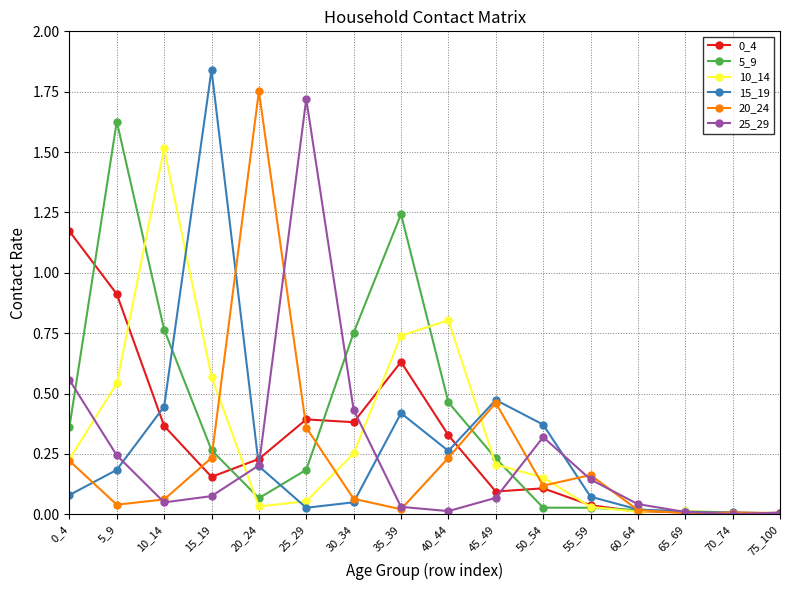

Is the value of 20_24 at 25_29 greater than the value of 5_9 at 20_24?

Yes